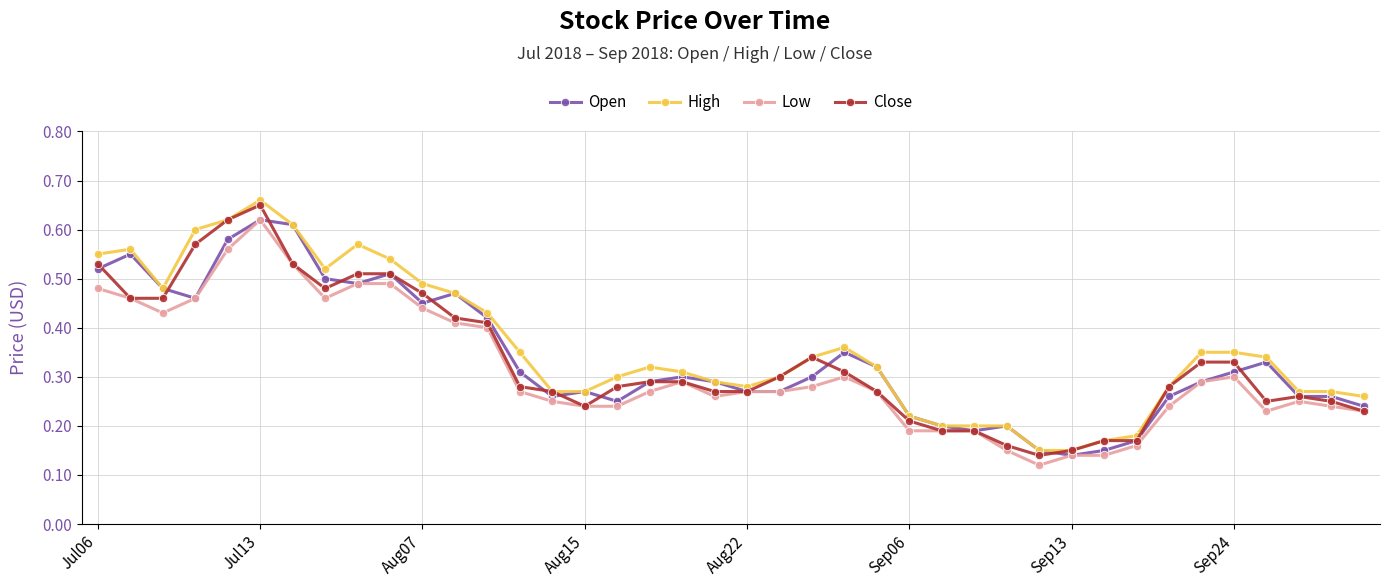

True or false: Low has more than 1 interior local peaks.

True